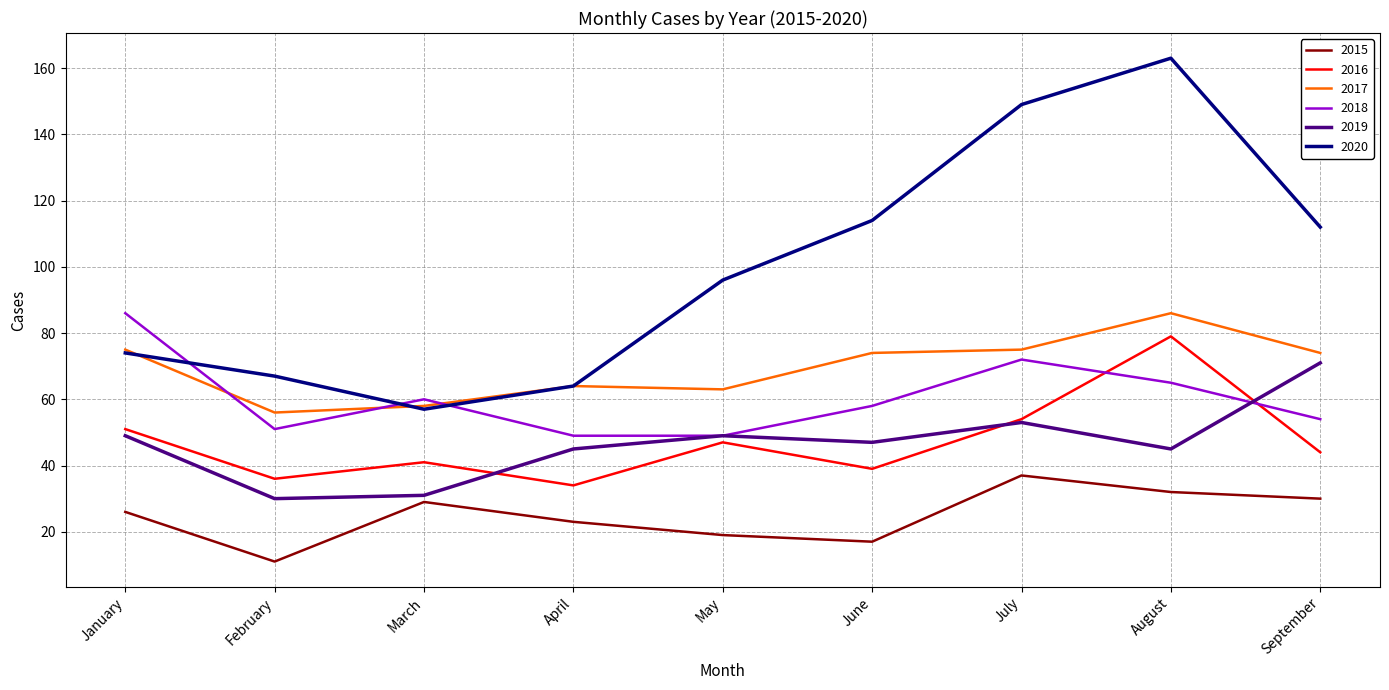

Which series changed the most between June and August?

2020